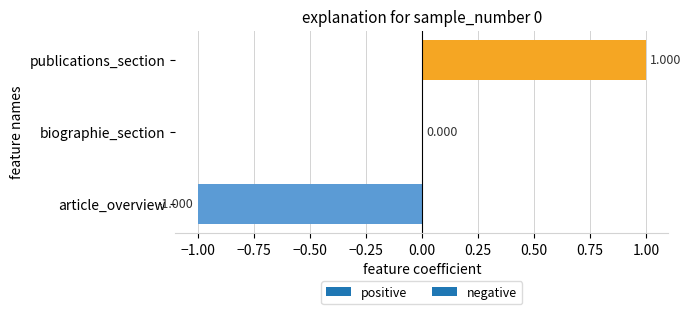

Where is the data nearest to the value 0?

biographie_section